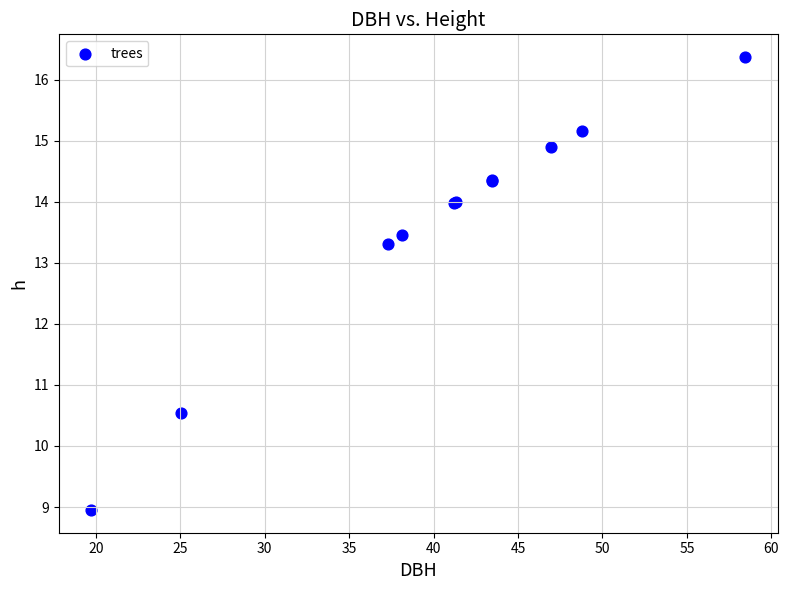

What Y value in the scatter plot is closest to 12?

13.3